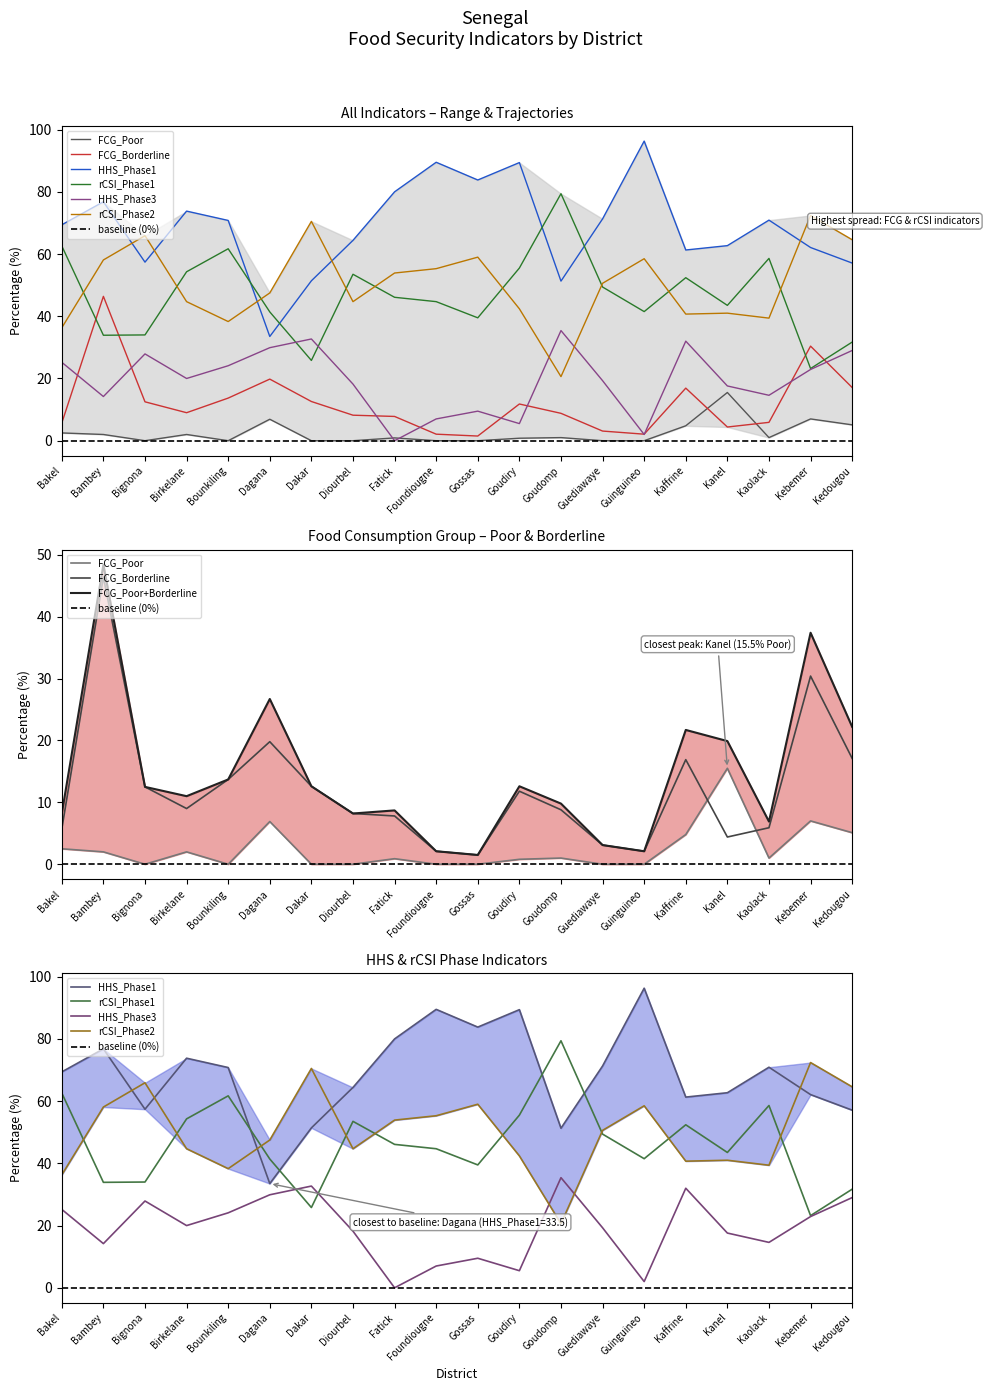

Which category has the lowest value in the rCSI_Phase1 series?

Kebemer